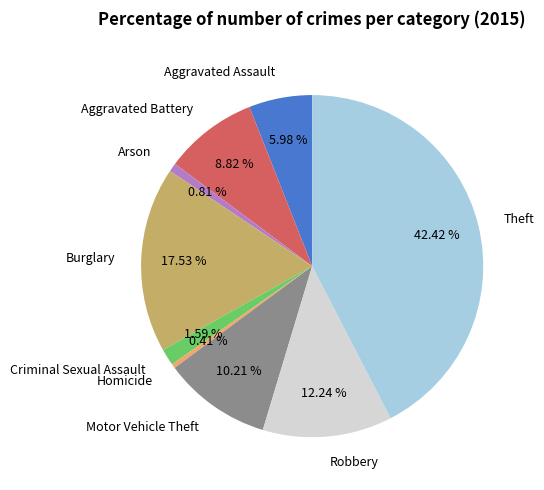

How many slices are in this pie chart?

9